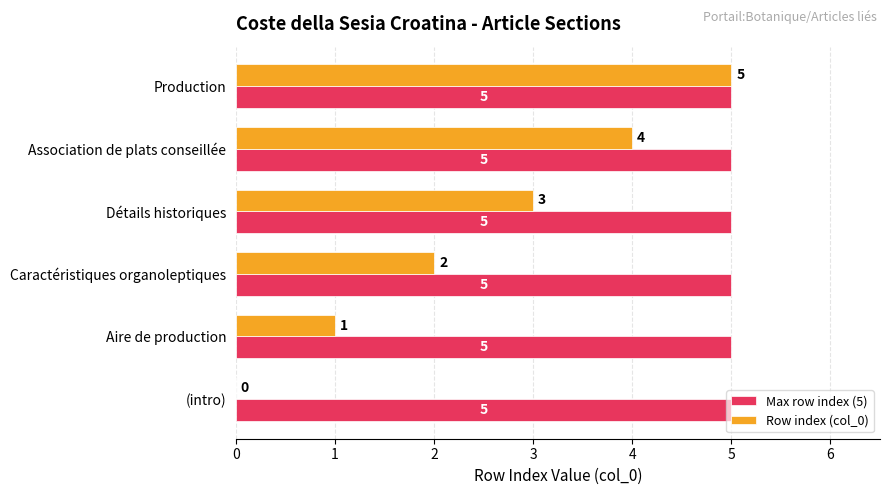

Count the number of categories in the chart.

6